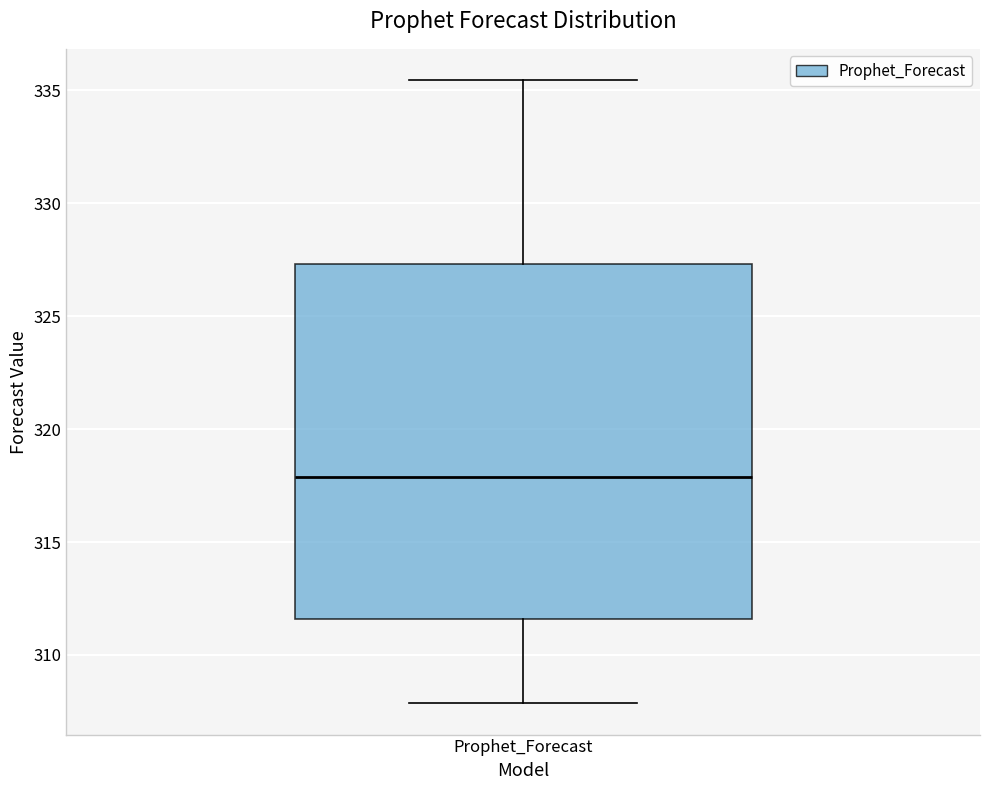

Read this box plot against the y-axis: the position of the median line, the range covered by the box, and the ends of both whiskers. The values are not printed on the chart, so give them approximately, as read against the axis.

median 318.0, box 311.5 to 327.5, whiskers 308.0 to 335.5